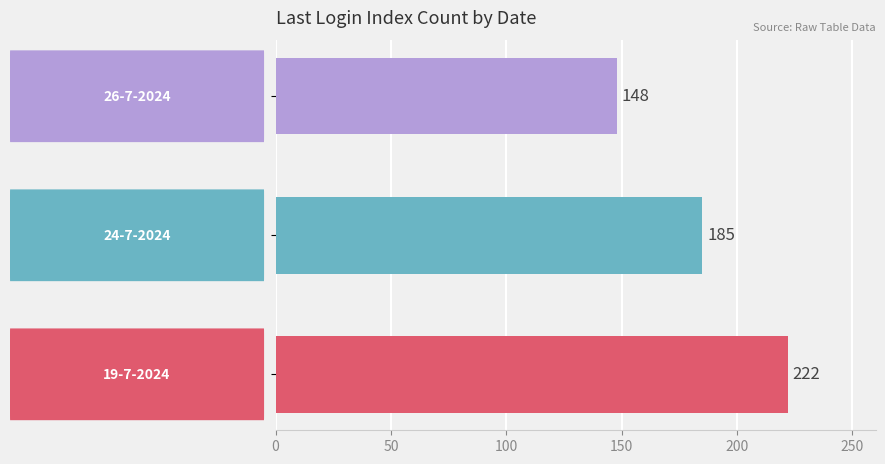

Reading top to bottom, what are all the values shown in this chart?

148	185	222